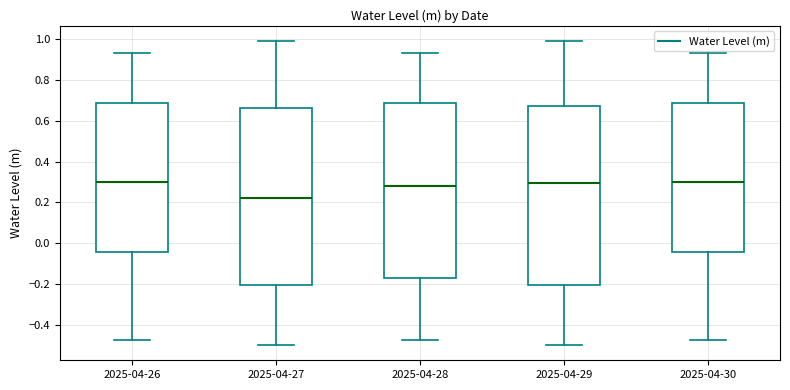

Reading left to right, transcribe this box plot: for each box, give where its median line is, the range the box spans, and where its two whiskers end, as read against the y-axis. The values are not printed on the chart, so give them approximately, as read against the axis.

2025-04-26: median 0.30, box -0.04 to 0.68, whiskers -0.48 to 0.92
2025-04-27: median 0.22, box -0.20 to 0.66, whiskers -0.50 to 0.98
2025-04-28: median 0.28, box -0.16 to 0.68, whiskers -0.48 to 0.92
2025-04-29: median 0.30, box -0.20 to 0.68, whiskers -0.50 to 0.98
2025-04-30: median 0.30, box -0.04 to 0.68, whiskers -0.48 to 0.92